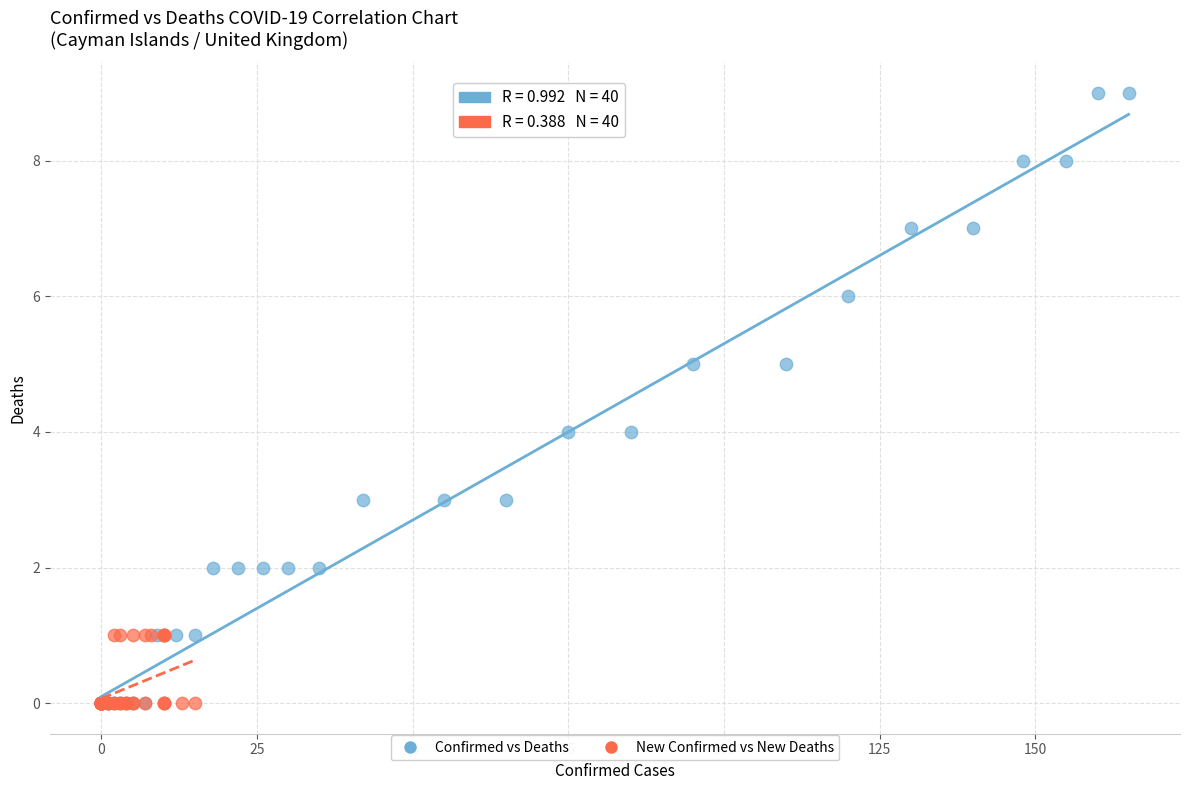

What are all the series names shown in the legend?

Confirmed vs Deaths, New Confirmed vs New Deaths